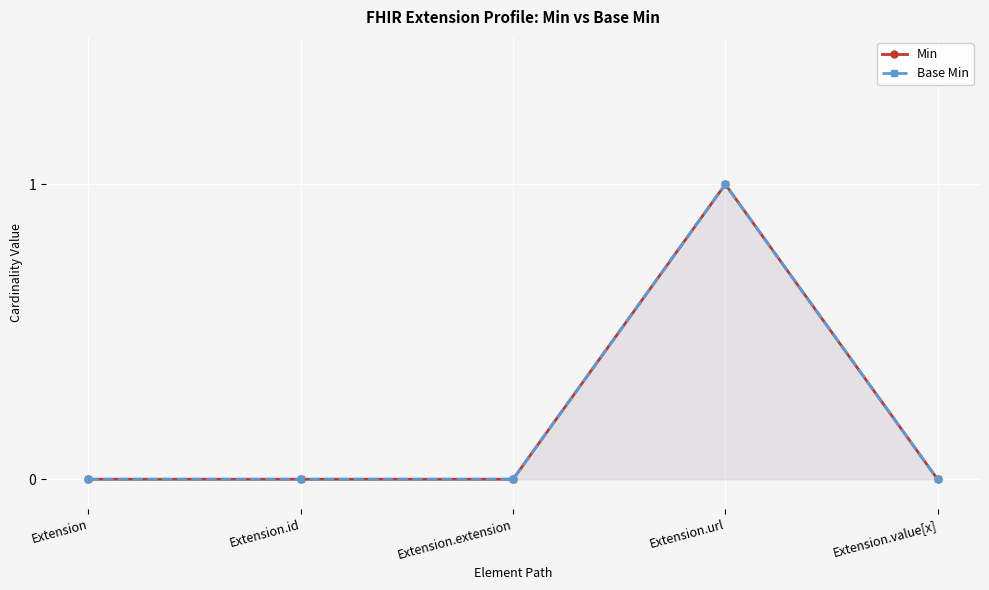

Which category has the lowest value in the Min series?

Extension